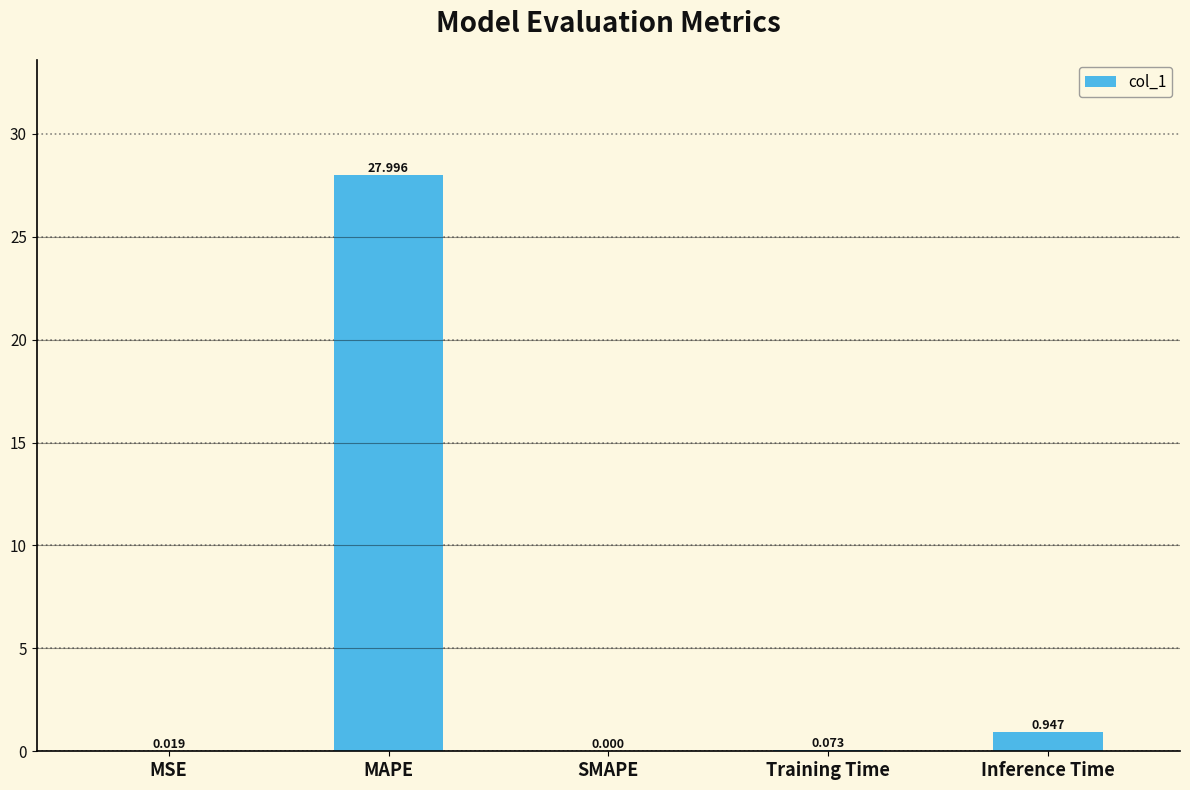

Between SMAPE and MSE, which is larger?

MSE